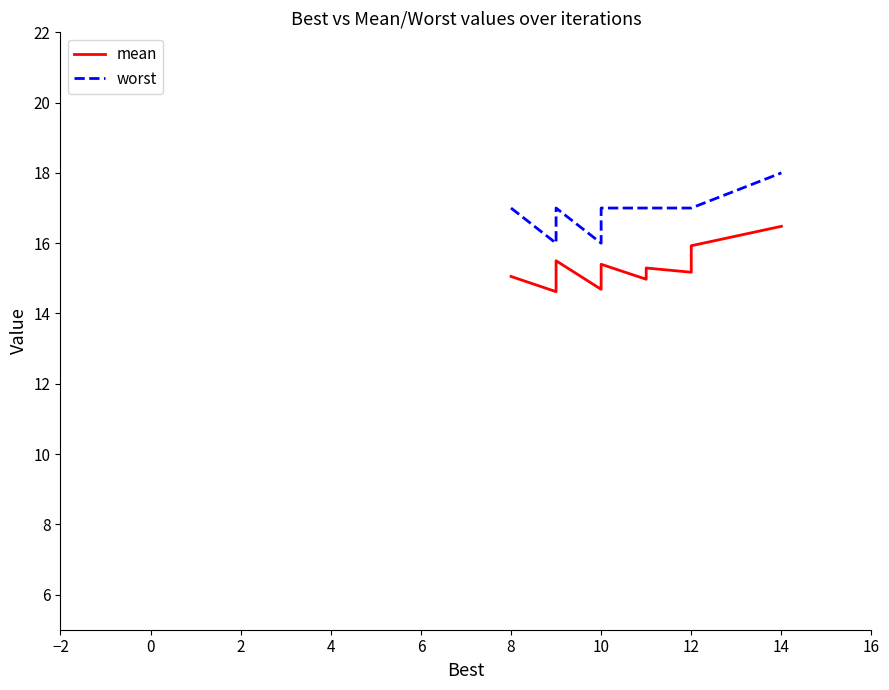

Which series has the largest total across all categories?

worst